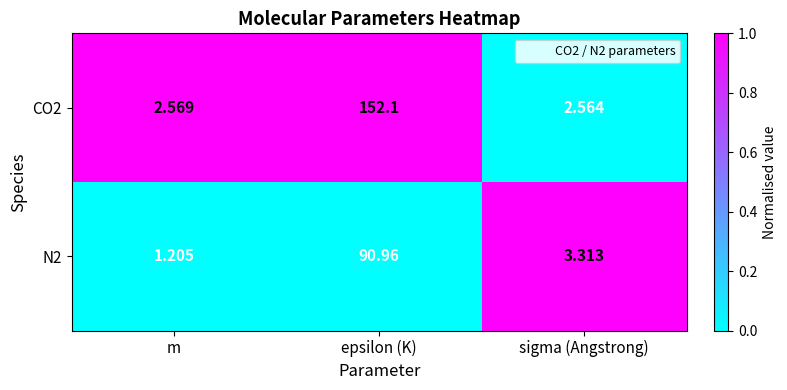

Which label corresponds to the largest value in the chart?

epsilon (K)